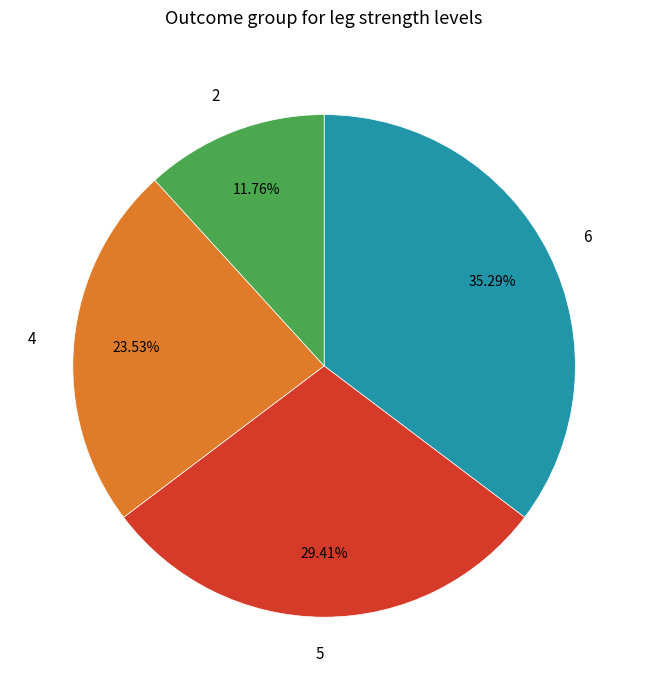

To the nearest percent, what is the average slice percentage?

25%